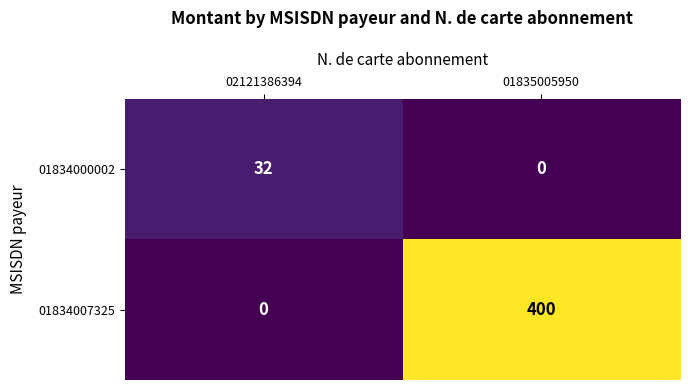

Reading right to left, list all the values displayed in this chart.

01834000002: 01835005950=0	02121386394=32
01834007325: 01835005950=400	02121386394=0